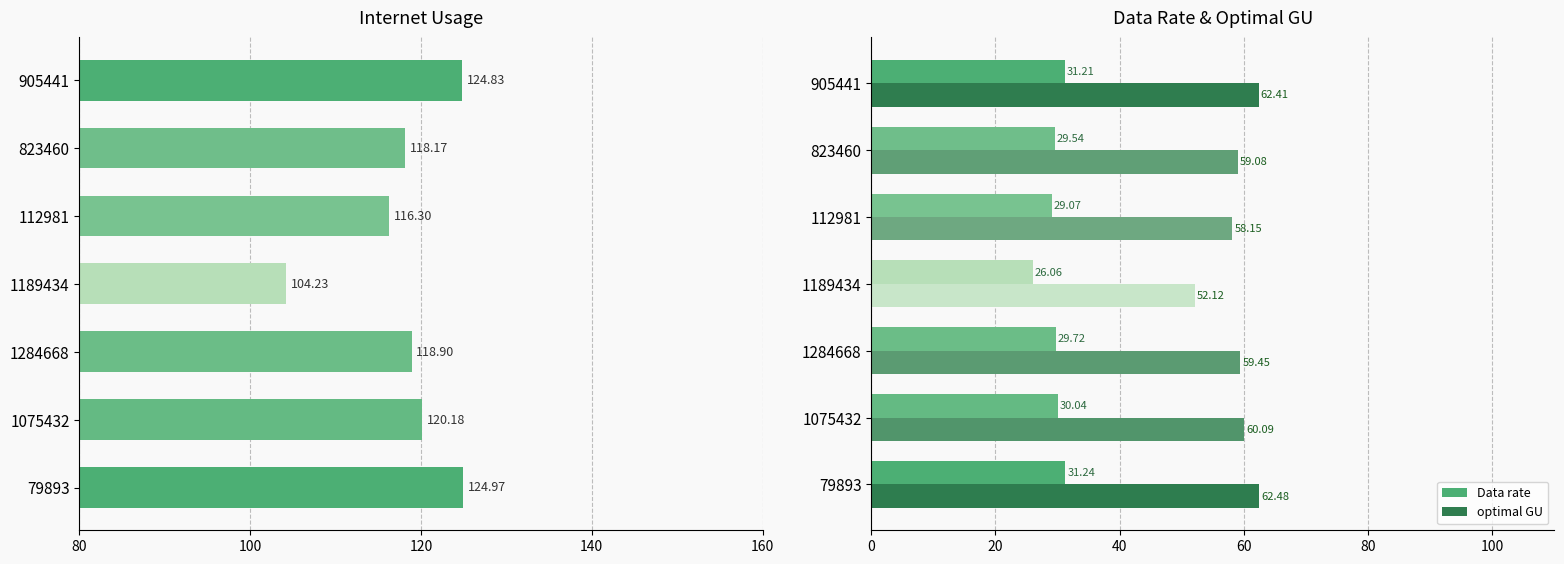

Rank the categories by Data rate value from lowest to highest.

1189434, 112981, 823460, 1284668, 1075432, 905441, 79893